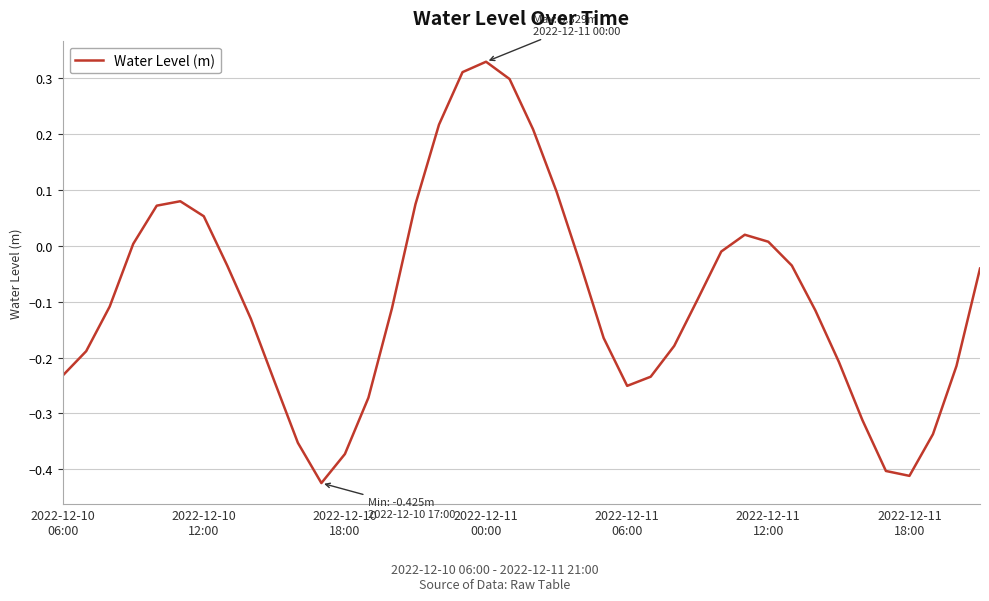

How many interior local valleys (lower than both neighbors) does the data have?

3